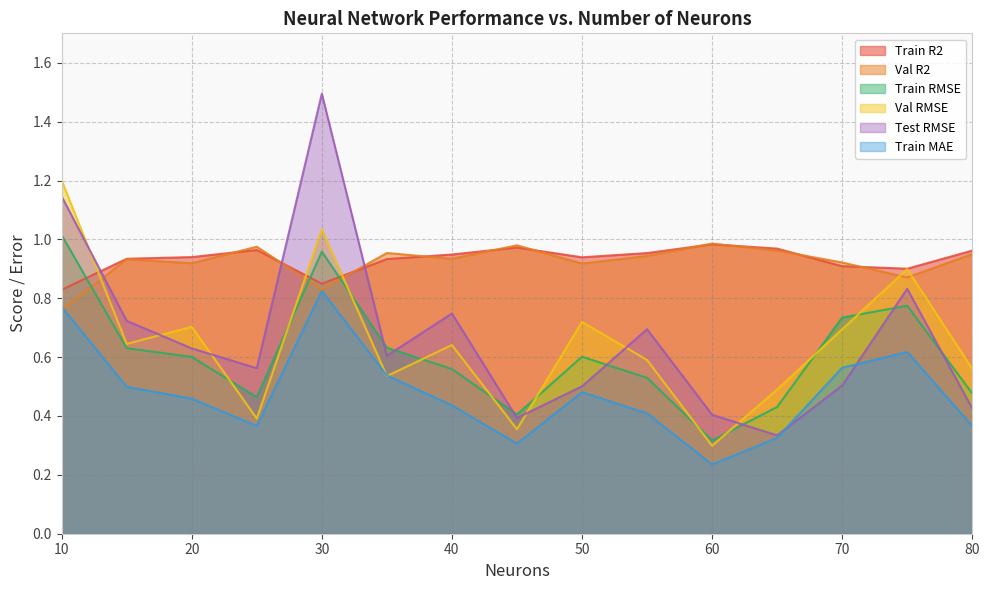

Reading left to right, list all the values displayed in this chart.

Train R2: 0.8	0.9	0.9	1.0	0.8	0.9	0.9	1.0	0.9	1.0	1.0	1.0	0.9	0.9	1.0
Val R2: 0.8	0.9	0.9	1.0	0.8	1.0	0.9	1.0	0.9	0.9	1.0	1.0	0.9	0.9	0.9
Train RMSE: 1.0	0.6	0.6	0.5	1.0	0.6	0.6	0.4	0.6	0.5	0.3	0.4	0.7	0.8	0.5
Val RMSE: 1.2	0.6	0.7	0.4	1.0	0.5	0.6	0.4	0.7	0.6	0.3	0.5	0.7	0.9	0.6
Test RMSE: 1.1	0.7	0.6	0.6	1.5	0.6	0.7	0.4	0.5	0.7	0.4	0.3	0.5	0.8	0.4
Train MAE: 0.8	0.5	0.5	0.4	0.8	0.5	0.4	0.3	0.5	0.4	0.2	0.3	0.6	0.6	0.4